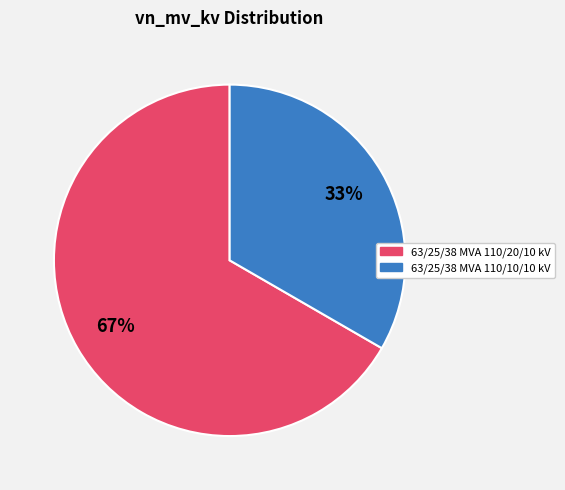

To the nearest percent, what is the combined percentage of 63/25/38 MVA 110/20/10 kV and 63/25/38 MVA 110/10/10 kV?

100%